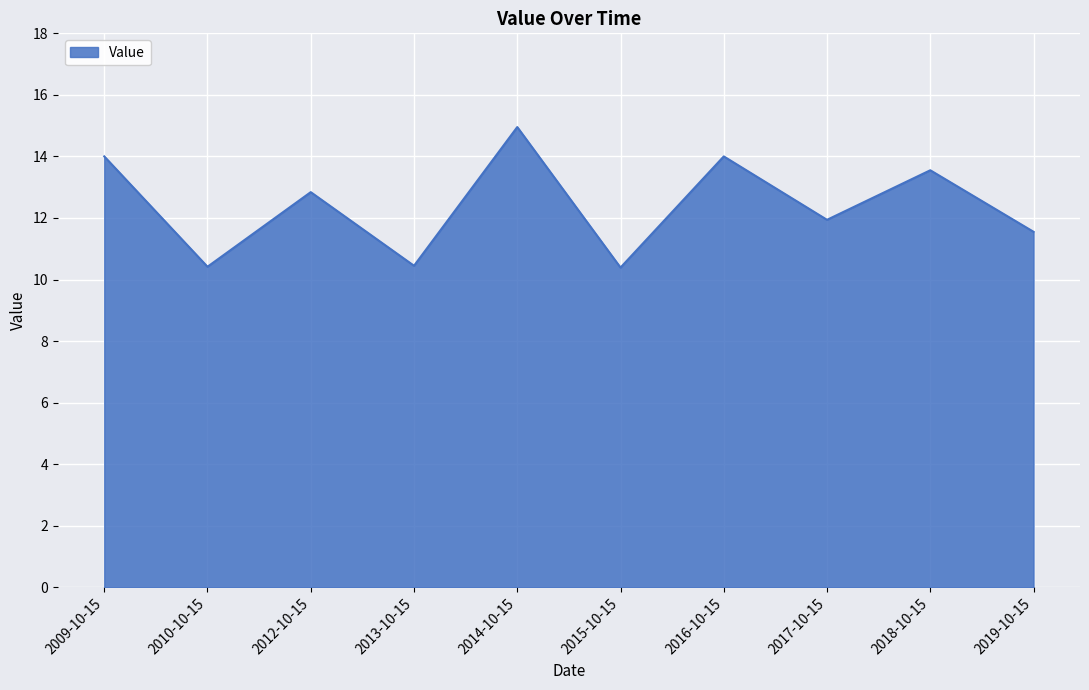

How many categories are shown in the chart?

10